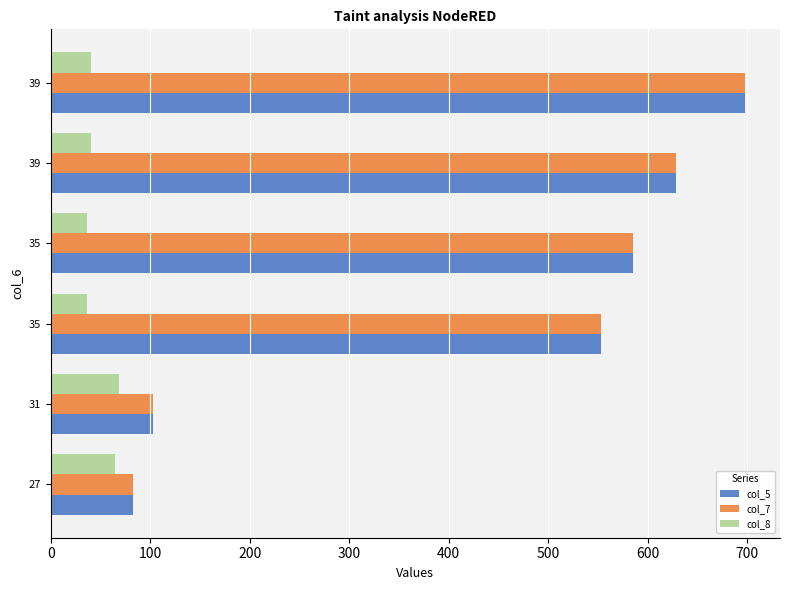

Reading right to left, list all the values displayed in this chart.

col_5: 698	628	585	553	103	83
col_7: 698	628	585	553	103	83
col_8: 41	41	37	37	69	65